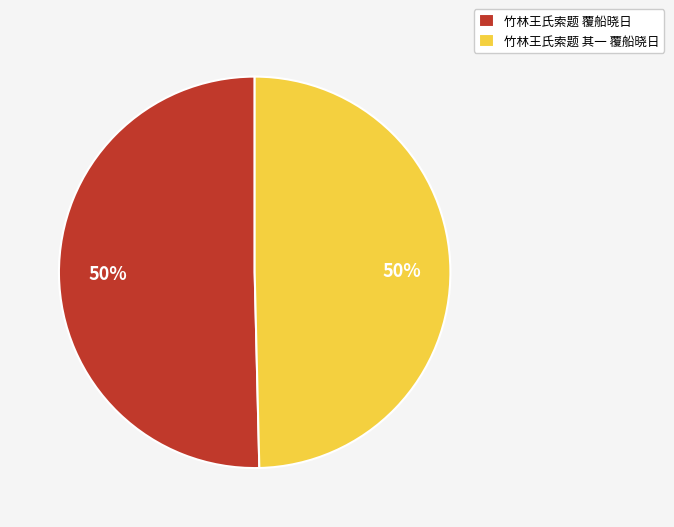

Is it true that 竹林王氏索题 覆船晓日 is 50% of the pie?

True